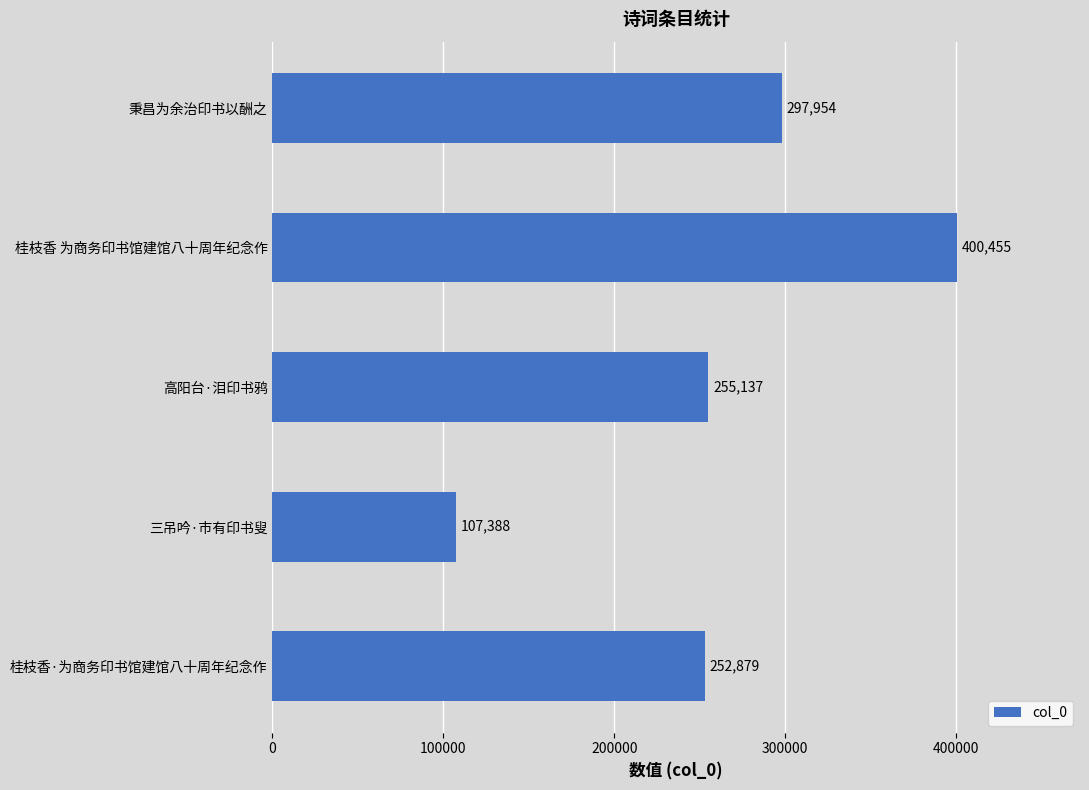

Reading bottom to top, list all the values displayed in this chart.

桂枝香·为商务印书馆建馆八十周年纪念作=252879	三吊吟·市有印书叟=107388	高阳台·泪印书鸦=255137	桂枝香 为商务印书馆建馆八十周年纪念作=400455	秉昌为余治印书以酬之=297954